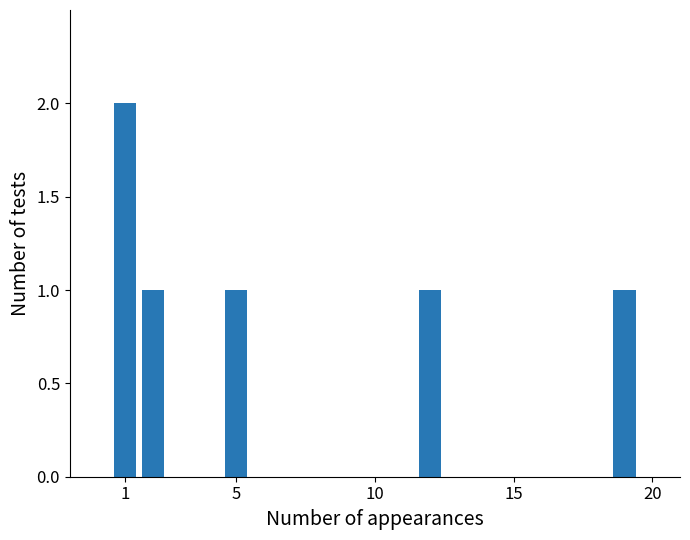

What is the value of the 4th bar from the left?

1